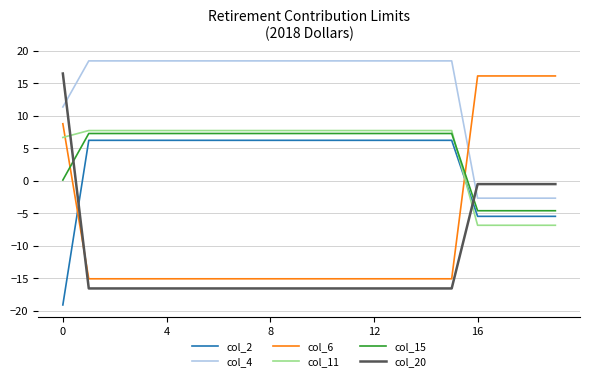

Which series has the widest spread of values?

col_20